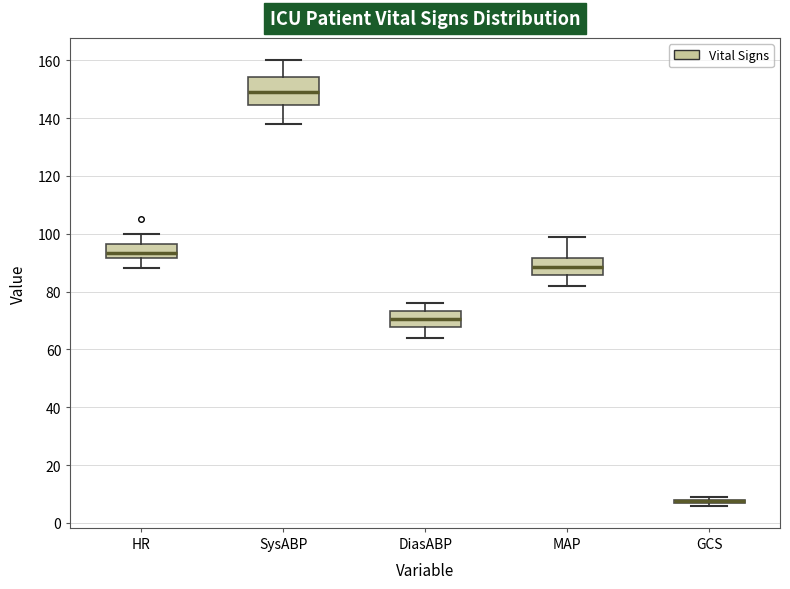

Where is the upper edge of the box for SysABP on the y-axis? The values are not printed on the chart, so give them approximately, as read against the axis.

154